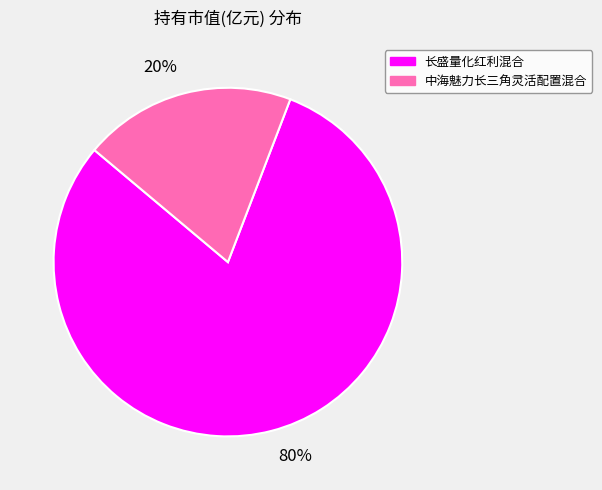

Rank the categories by value from highest to lowest.

80%, 20%